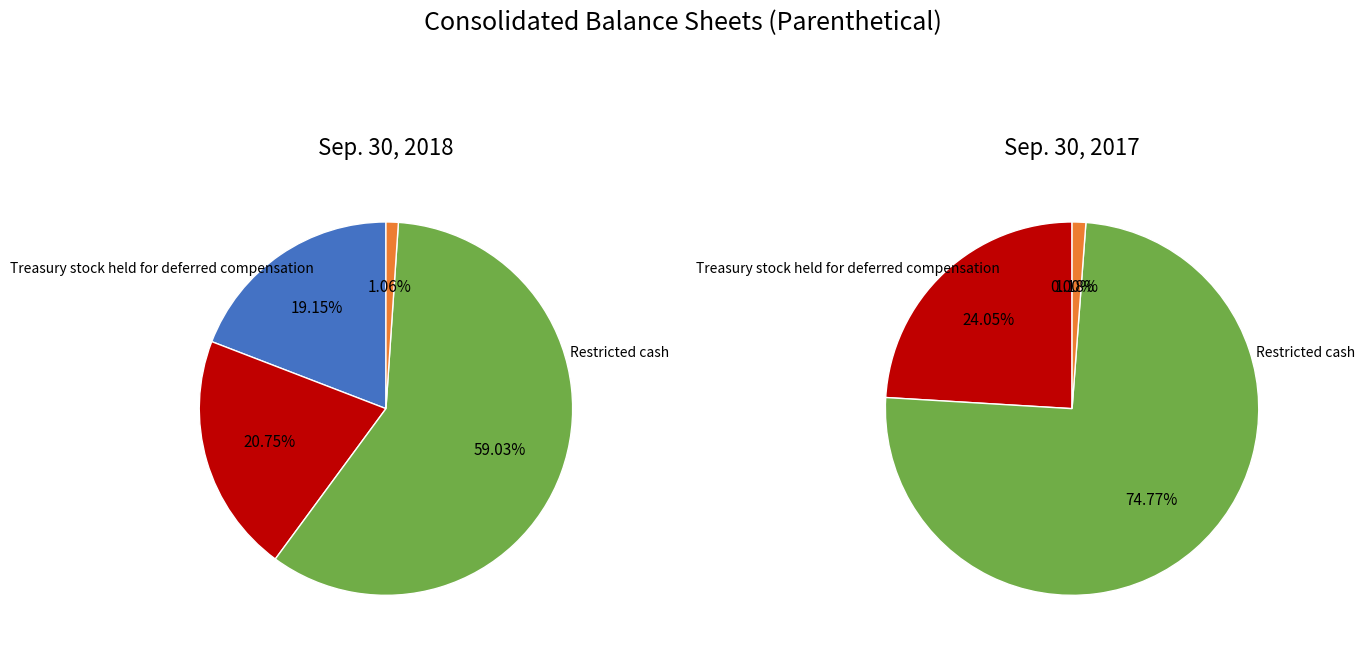

Is it true that values_2017 is 29% of the pie?

False